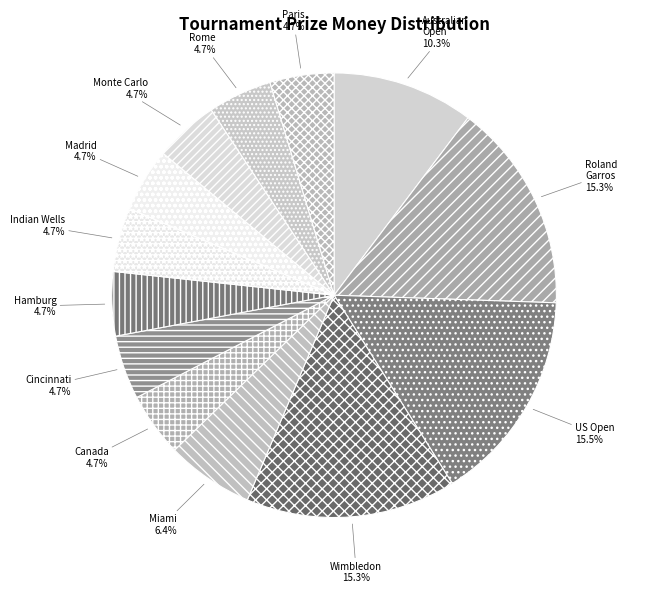

Does Miami account for over 50% of the chart?

No